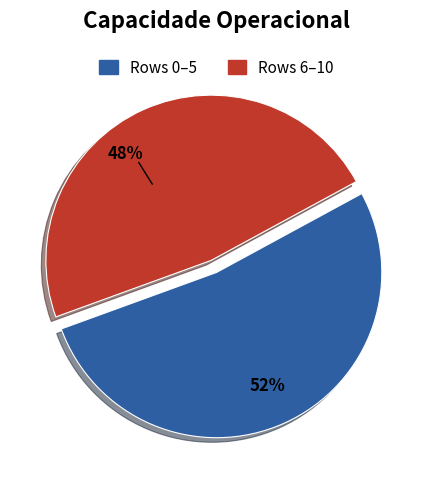

Is it true that Rows 6–10 is 48% of the pie?

True